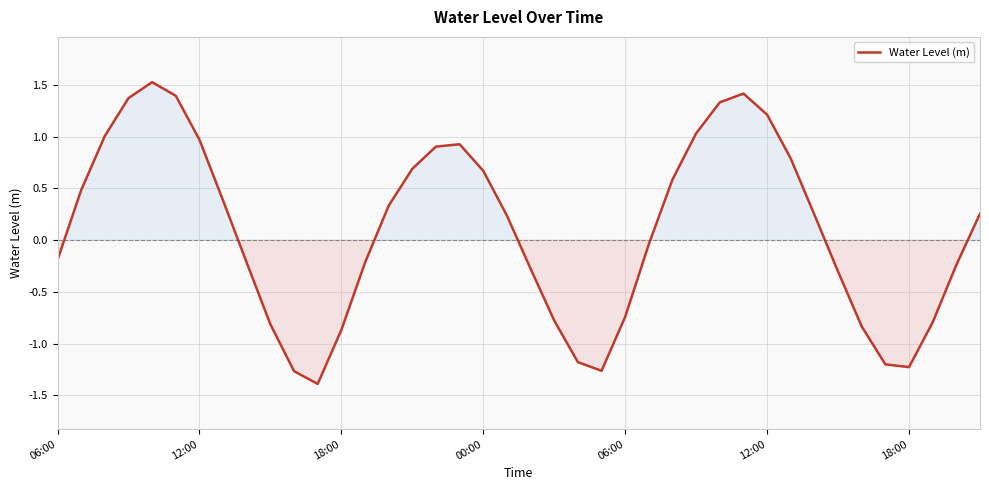

What is the difference between the maximum and second lowest values?

2.8